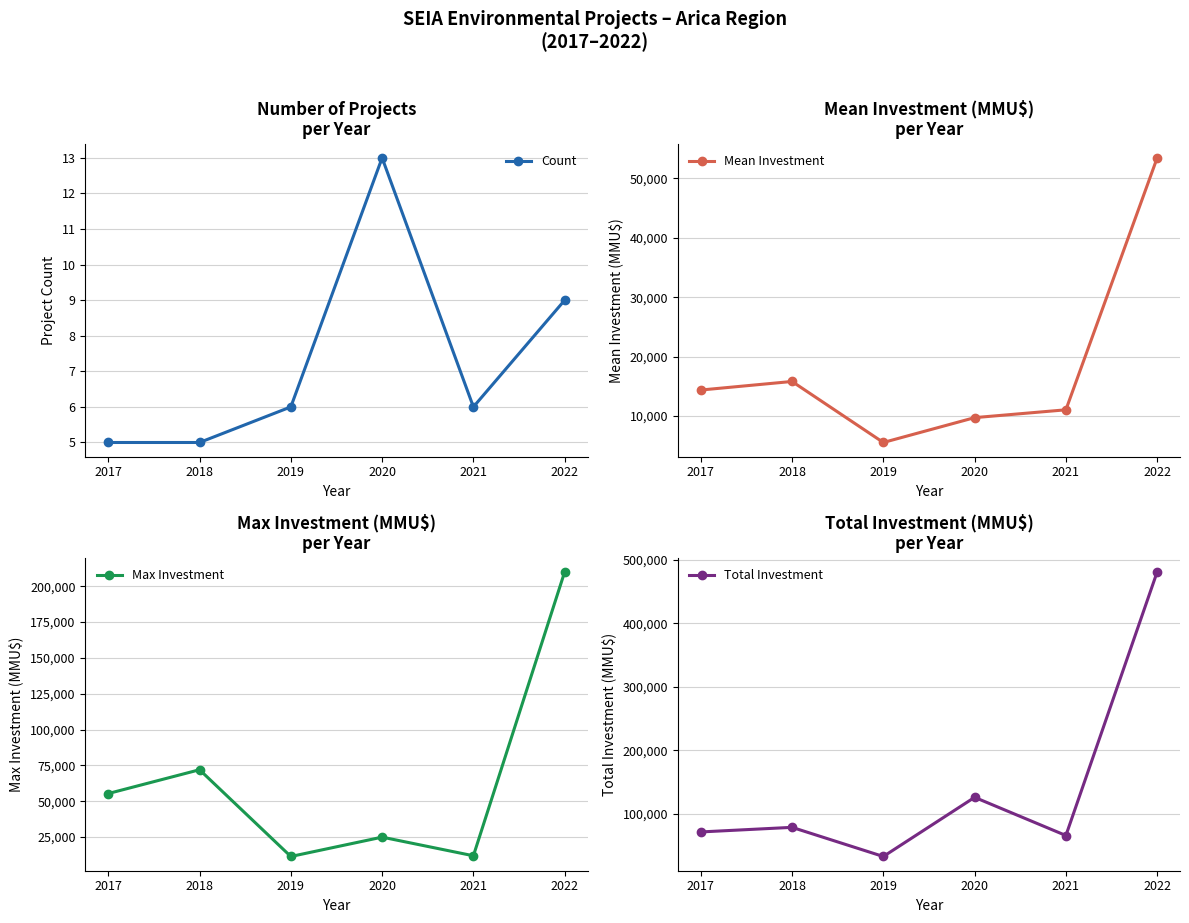

How many interior local valleys does the Total Investment series have?

2